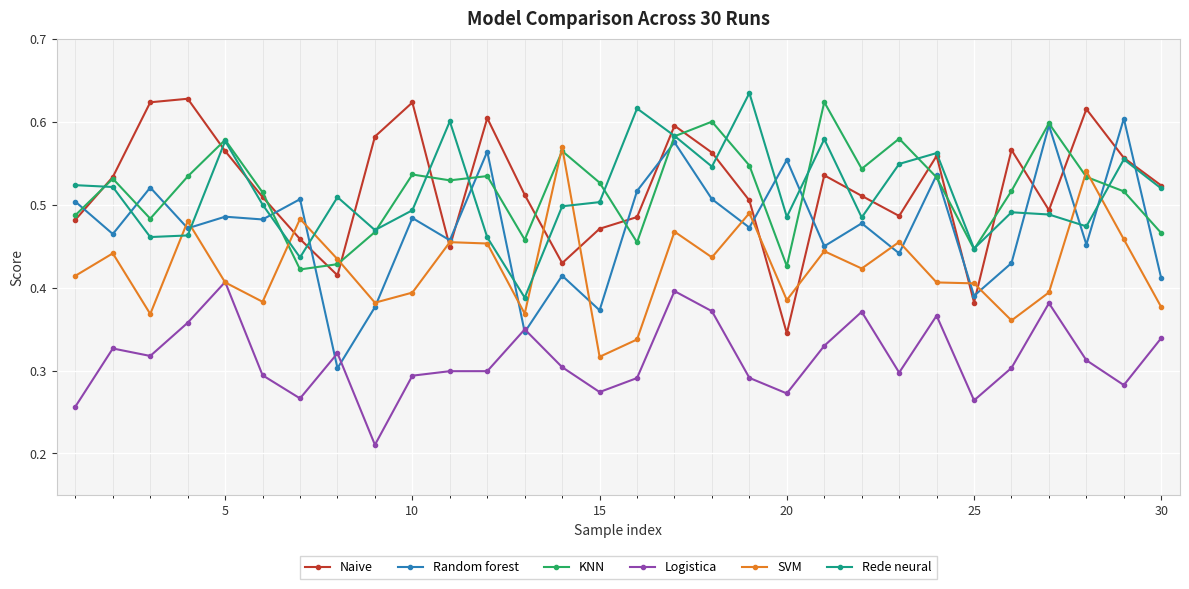

At how many categories does at least one series exceed 0?

30